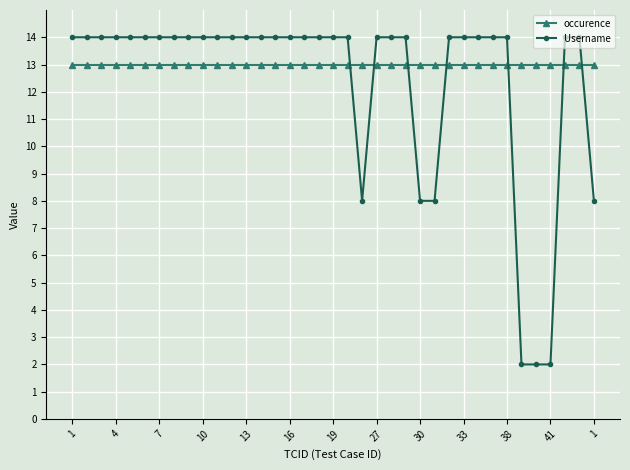

What is the maximum value for occurence?

13